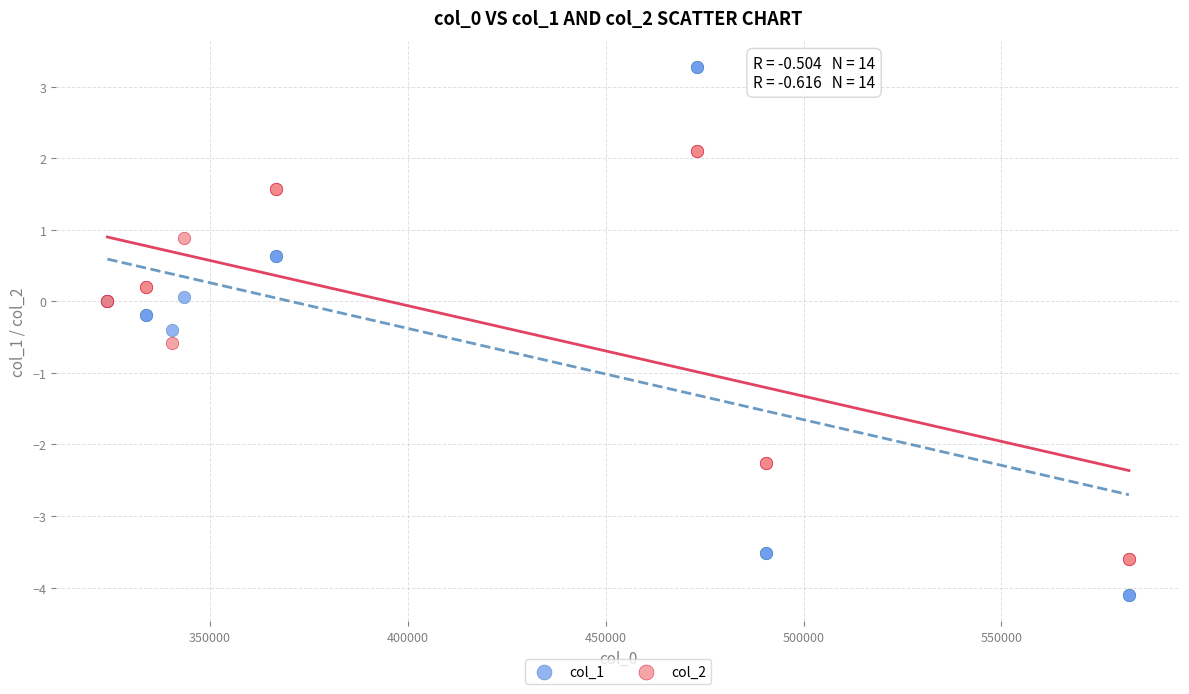

Which series has the largest Y range (max minus min)?

col_1